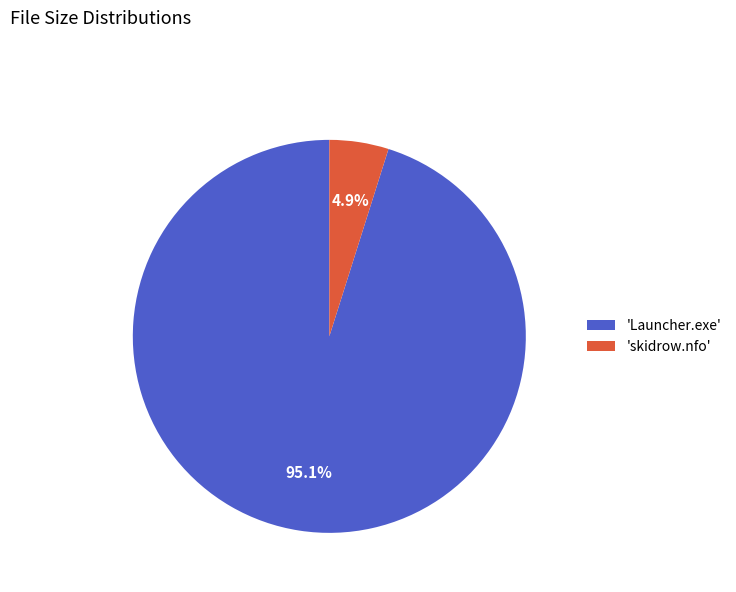

To the nearest percent, what is the average slice percentage?

50%